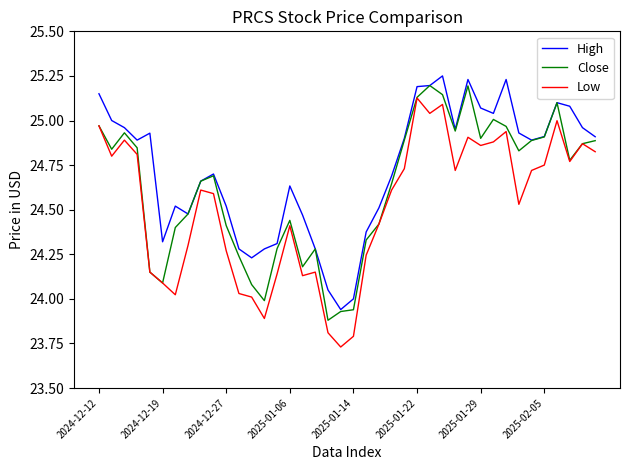

What is the difference between the second highest and minimum values in the Low series?

1.4